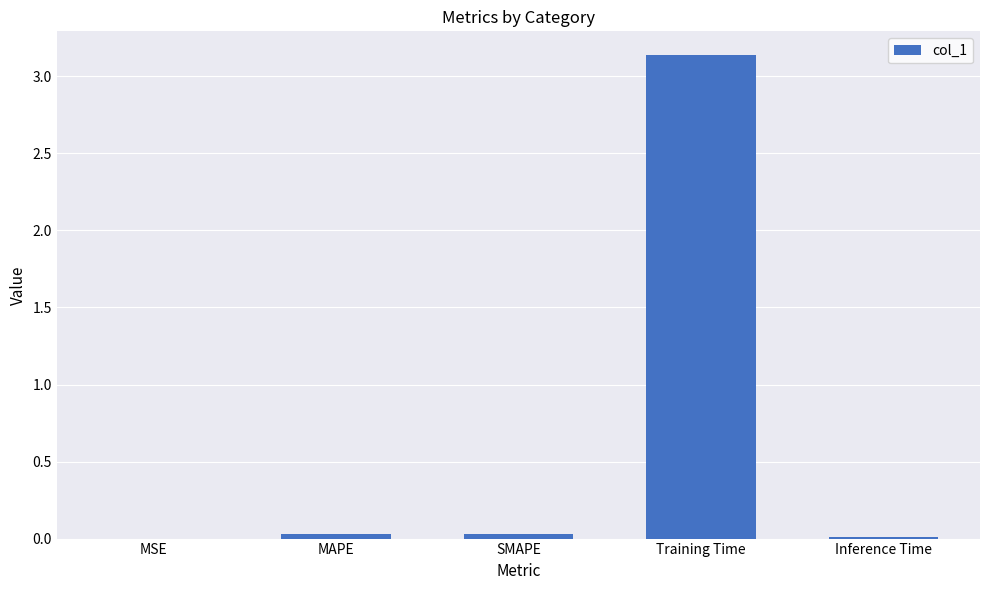

Are the bars horizontal?

No